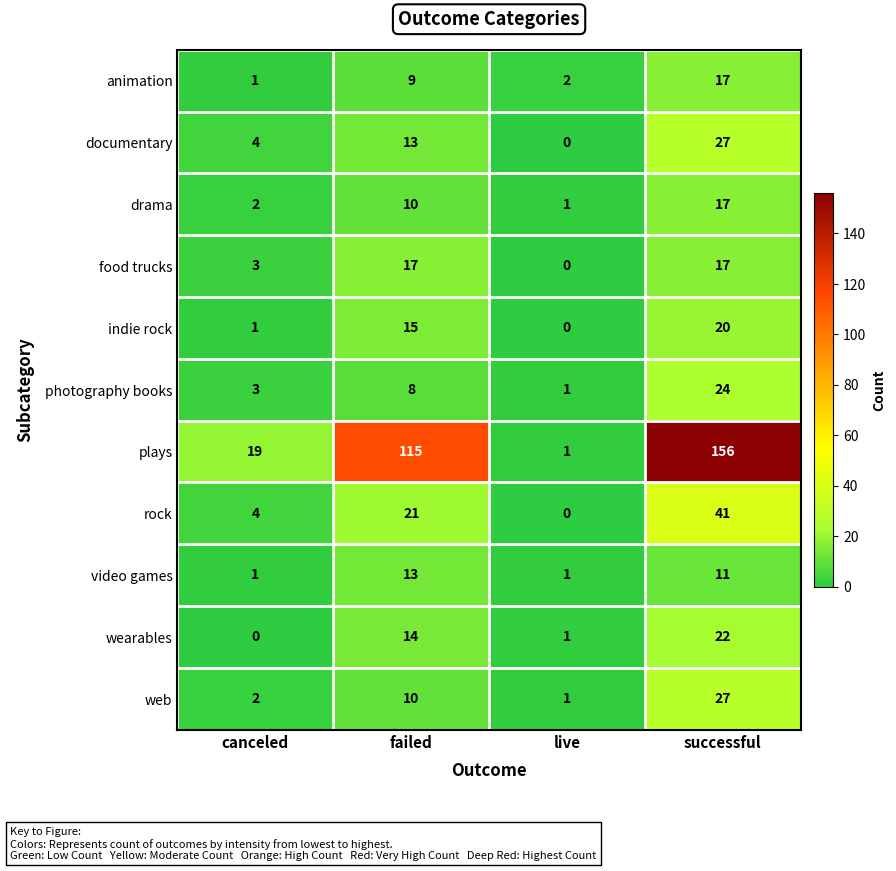

At which category is the sum across all series the highest?

successful